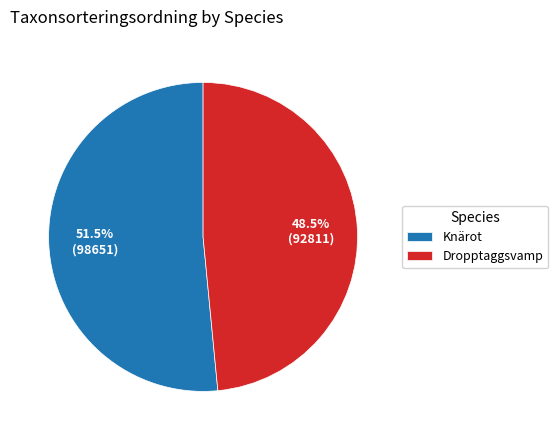

Which slice represents more than half of the pie?

Knärot